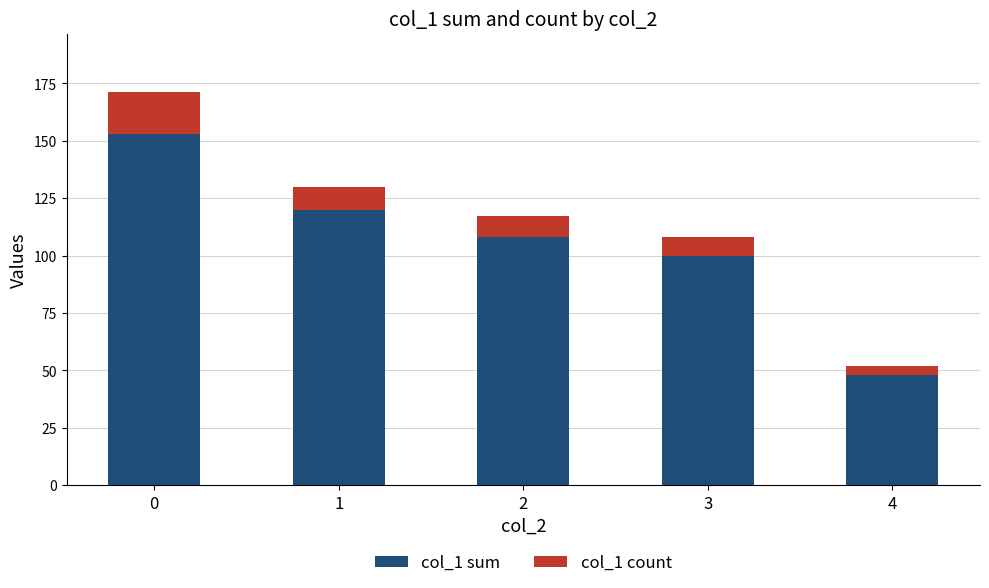

Reading left to right, transcribe the values for col_1 sum.

0=153	1=120	2=108	3=100	4=48